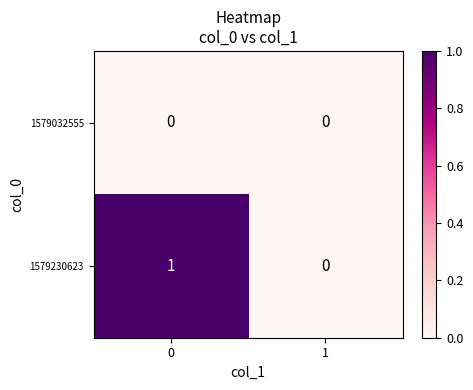

Rank the series by their average value, from highest to lowest.

1579230623, 1579032555